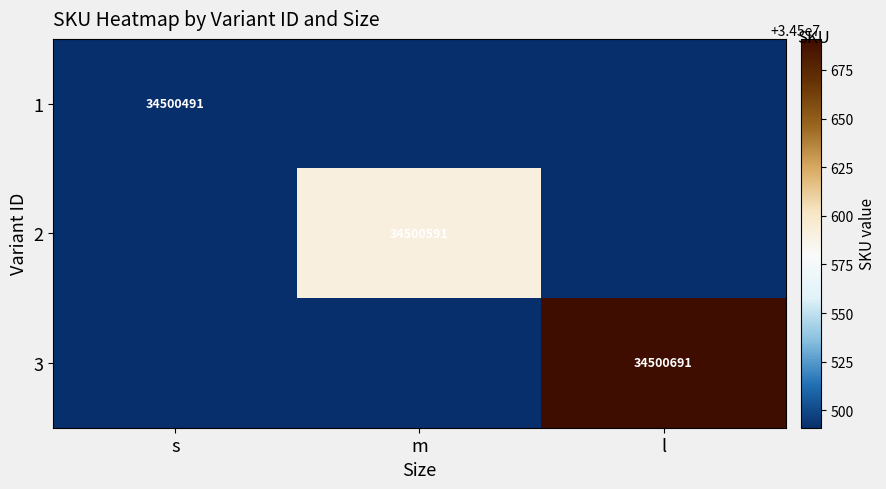

What is the sum of all 2 values?

34500591